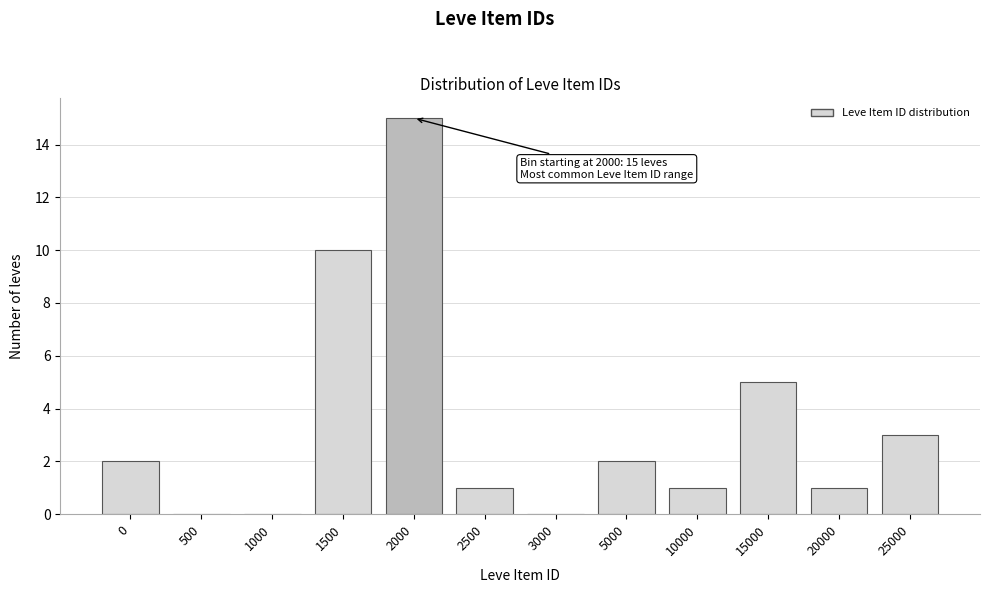

Reading left to right, list all the values displayed in this chart.

0=2	500=0	1000=0	1500=10	2000=15	2500=1	3000=0	5000=2	10000=1	15000=5	20000=1	25000=3